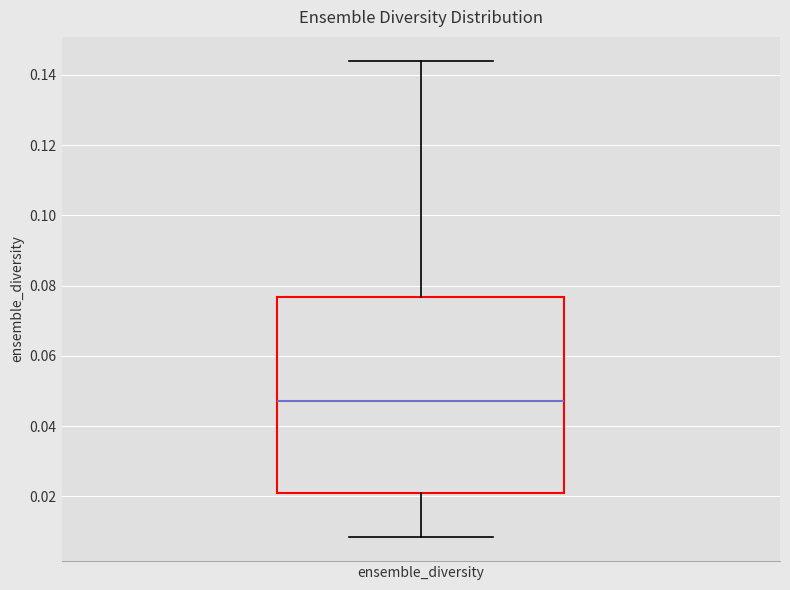

Read this box plot against the y-axis: the position of the median line, the range covered by the box, and the ends of both whiskers. The values are not printed on the chart, so give them approximately, as read against the axis.

median 0.048, box 0.020 to 0.076, whiskers 0.008 to 0.144